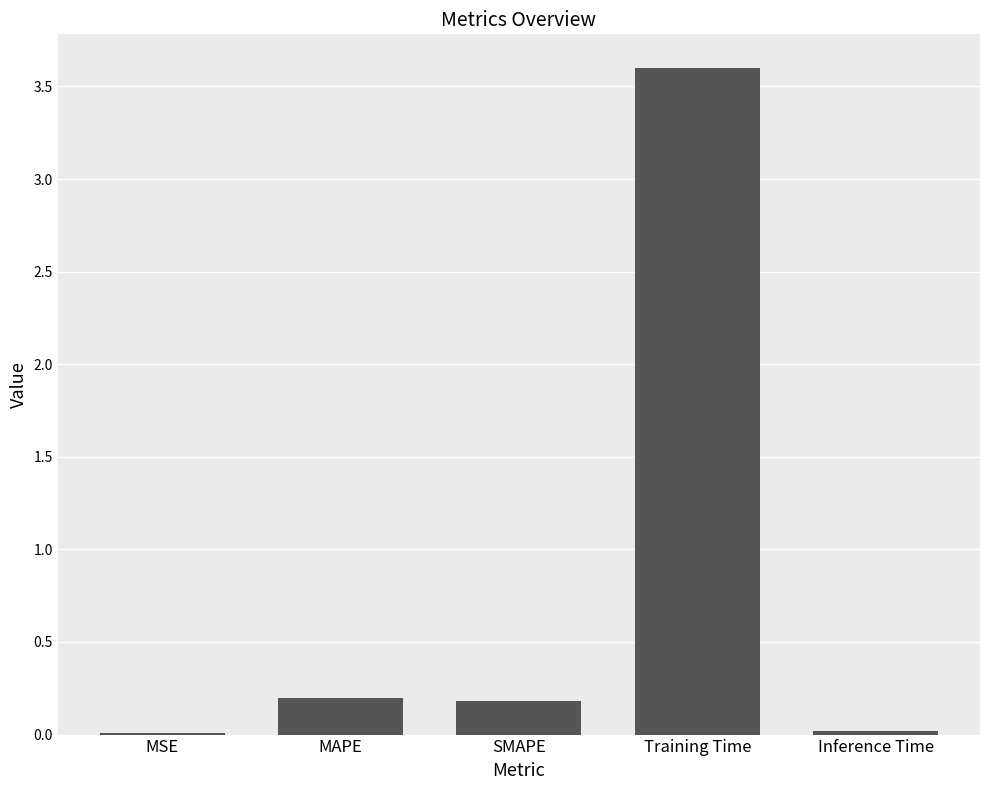

The chart shows a value of 0.2 at SMAPE. True or false?

True